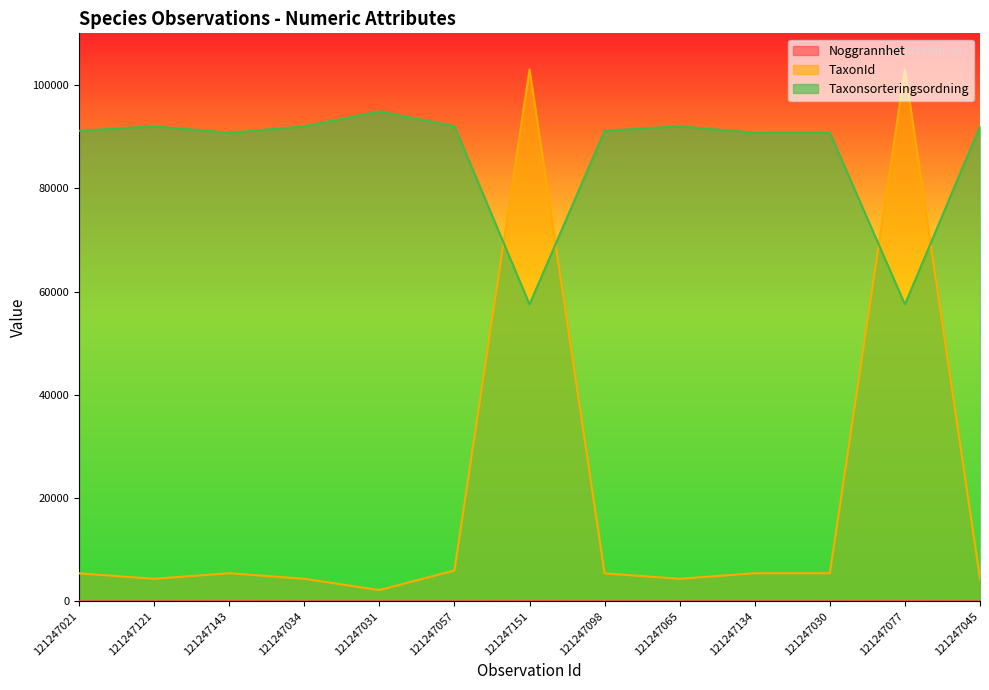

How many interior local valleys does the Taxonsorteringsordning series have?

3